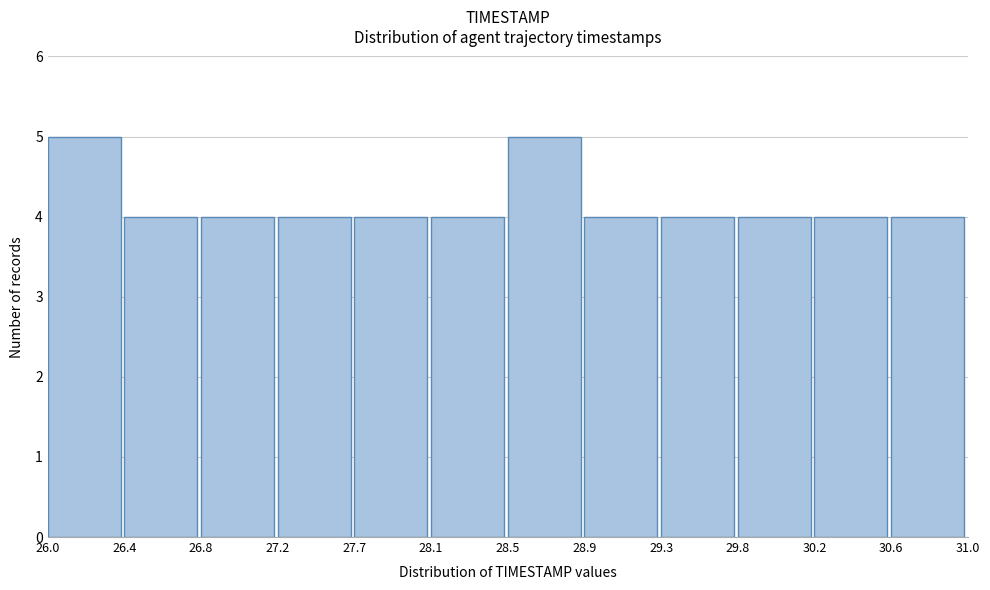

How tall is the bar that spans 30.2 to 30.6 on the x-axis? The values are not printed on the chart, so give them approximately, as read against the axis.

4